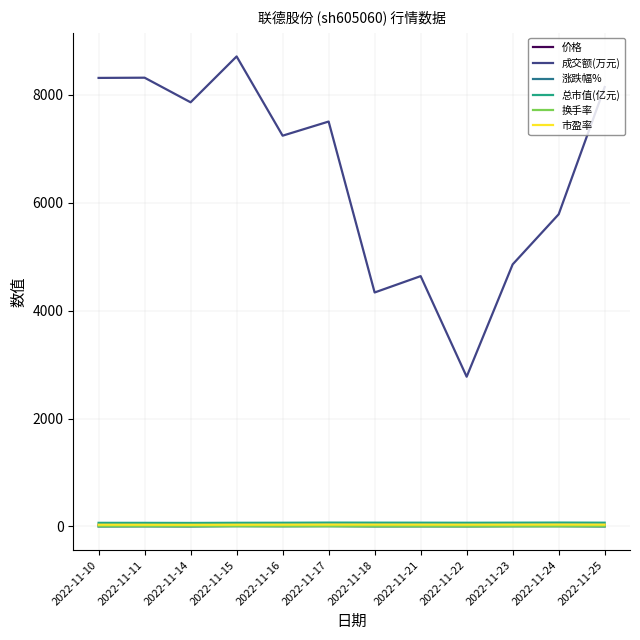

Is the value of 成交额(万元) at 2022-11-15 greater than the value of 换手率 at 2022-11-17?

Yes